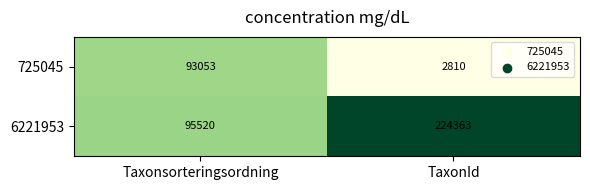

Count the number of categories in the chart.

2